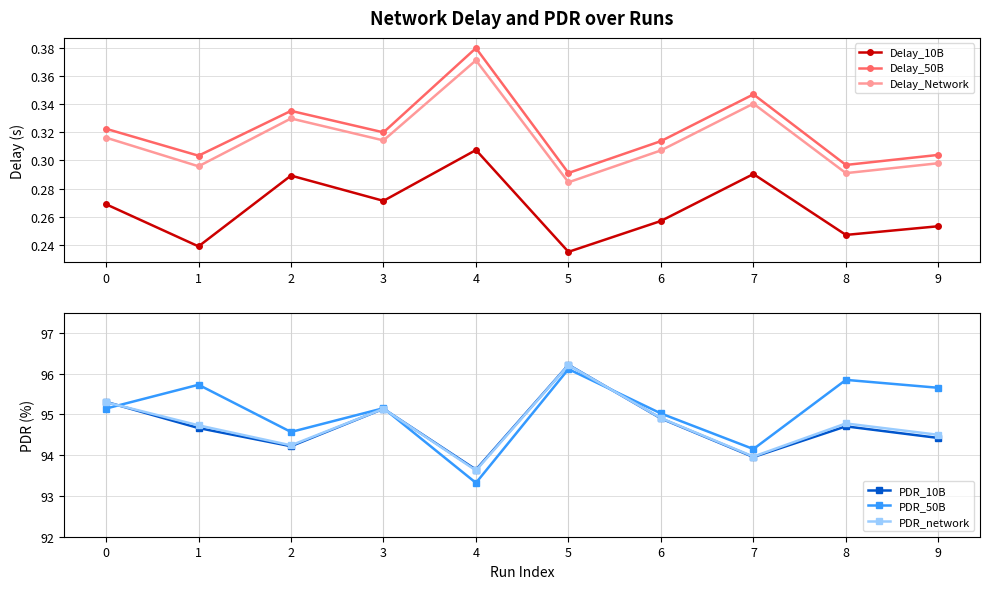

What are all the series names shown in the legend?

Delay_10B, Delay_50B, Delay_Network, PDR_10B, PDR_50B, PDR_network